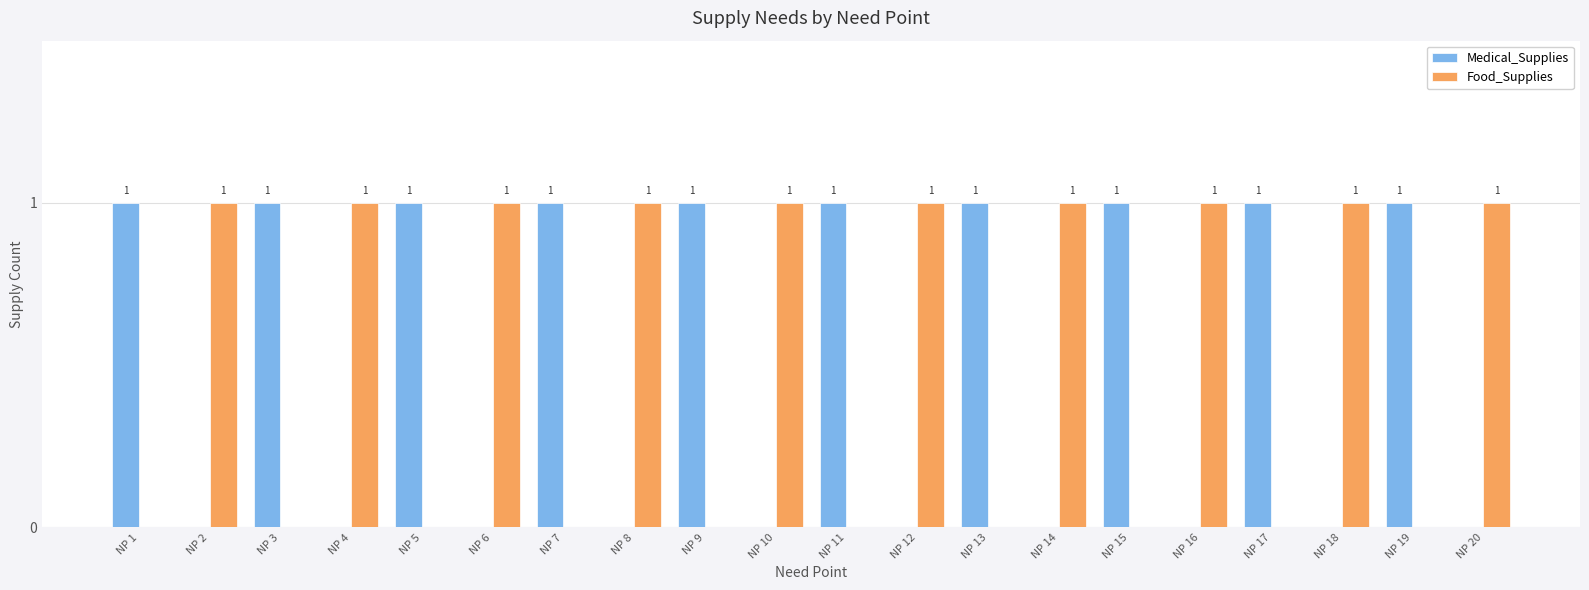

Reading right to left, transcribe all the data shown in this chart.

Medical_Supplies: 0	1	0	1	0	1	0	1	0	1	0	1	0	1	0	1	0	1	0	1
Food_Supplies: 1	0	1	0	1	0	1	0	1	0	1	0	1	0	1	0	1	0	1	0